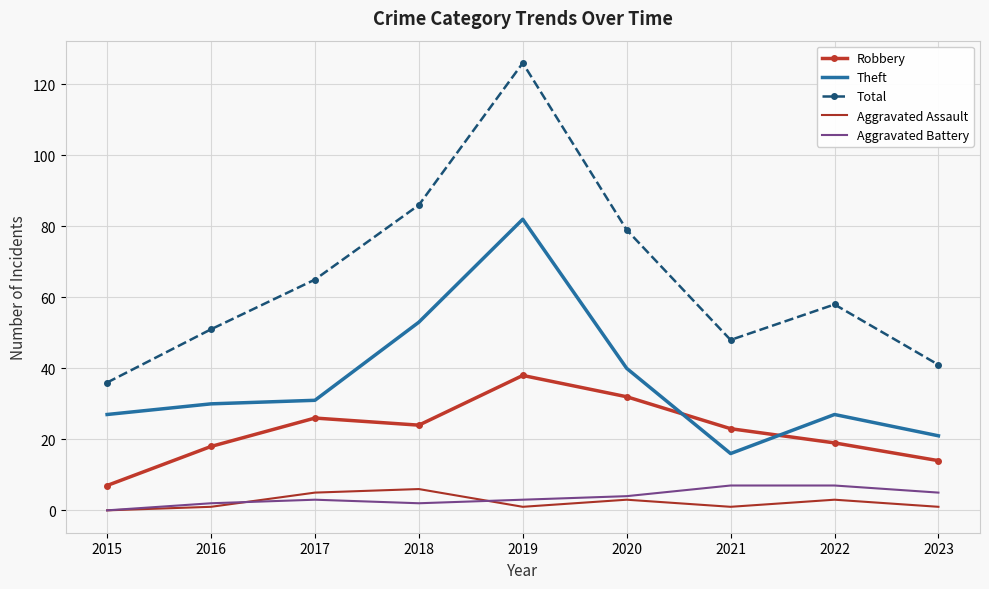

Reading left to right, list all the values displayed in this chart.

Robbery: 7	18	26	24	38	32	23	19	14
Theft: 27	30	31	53	82	40	16	27	21
Total: 36	51	65	86	126	79	48	58	41
Aggravated Assault: 0	1	5	6	1	3	1	3	1
Aggravated Battery: 0	2	3	2	3	4	7	7	5